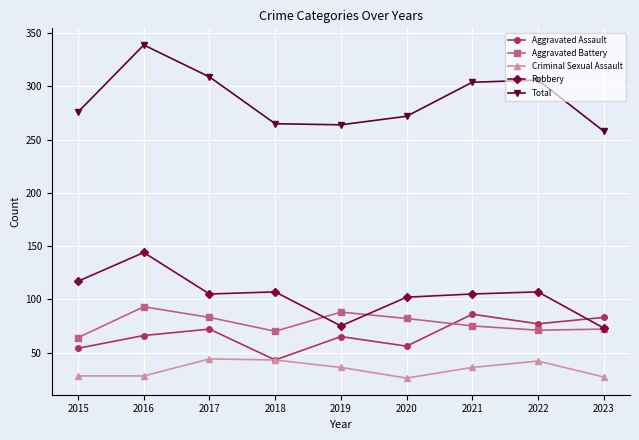

Read the Criminal Sexual Assault value at 2022.

42